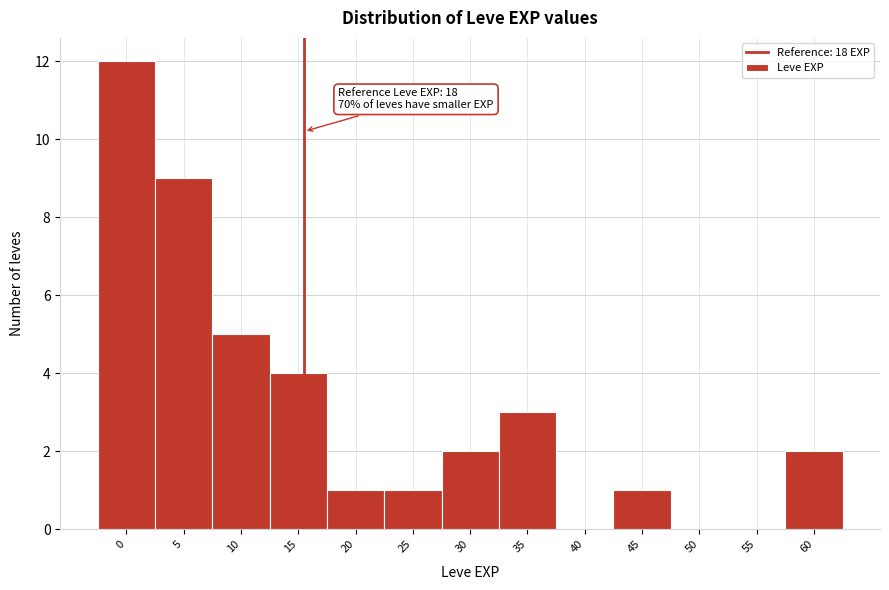

At which label is the value closest to 6?

10